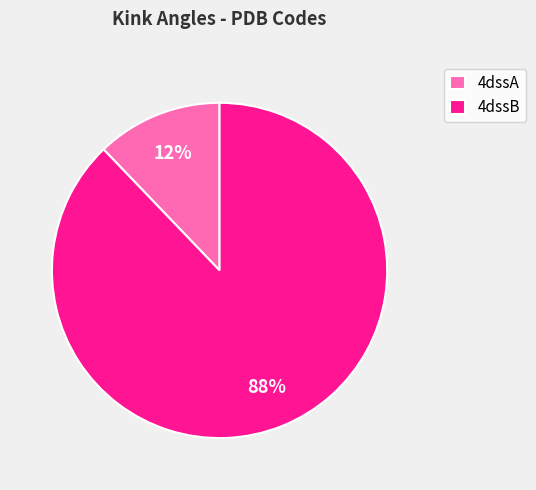

Is the sum of 4dssB and 4dssA greater than half?

Yes